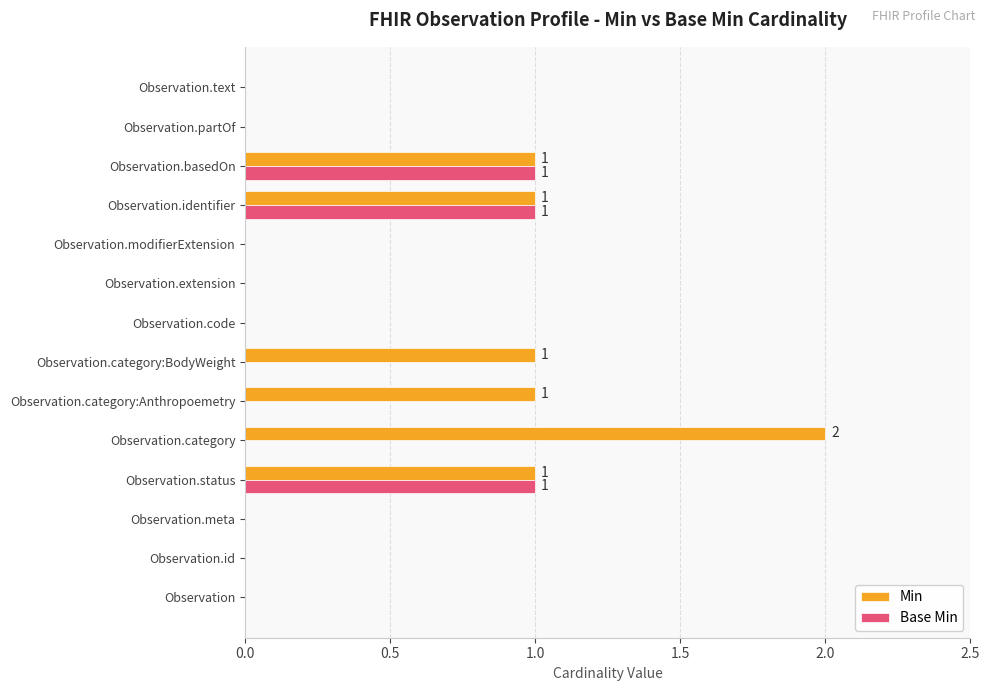

Is it true that Base Min equals -1 at Observation.category:Anthropoemetry?

False